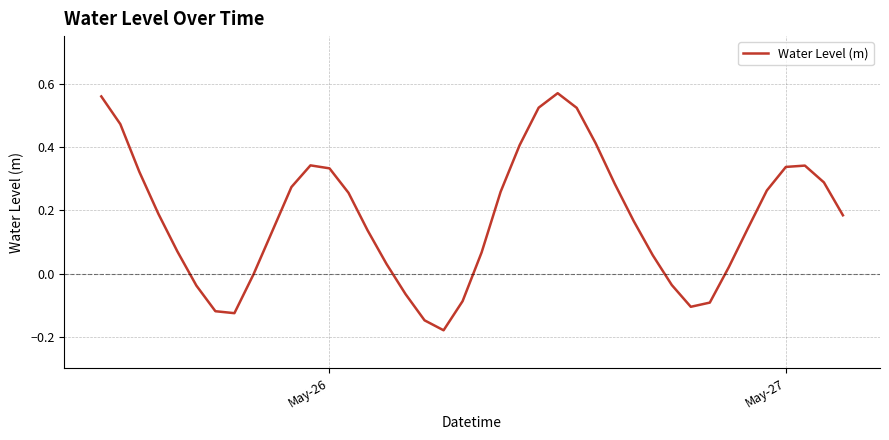

What is the difference between the maximum and minimum values?

0.7